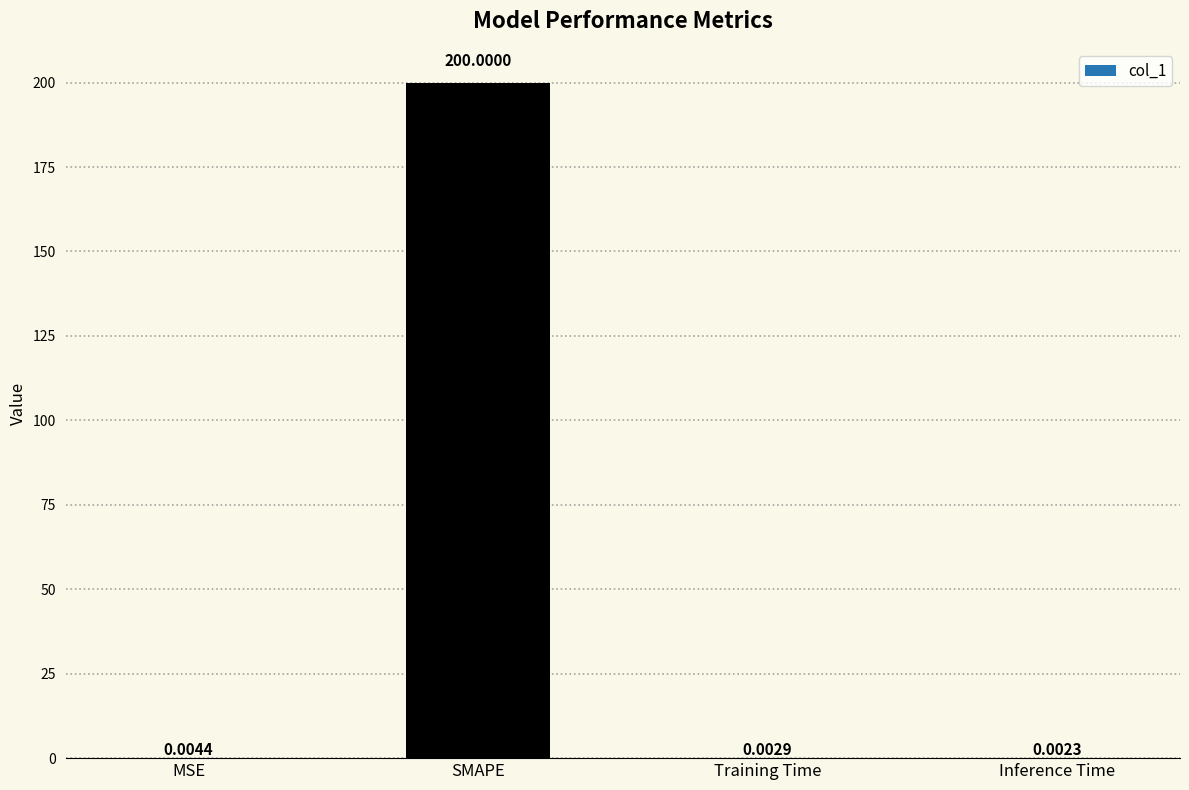

What is the sum of all values?

200.0